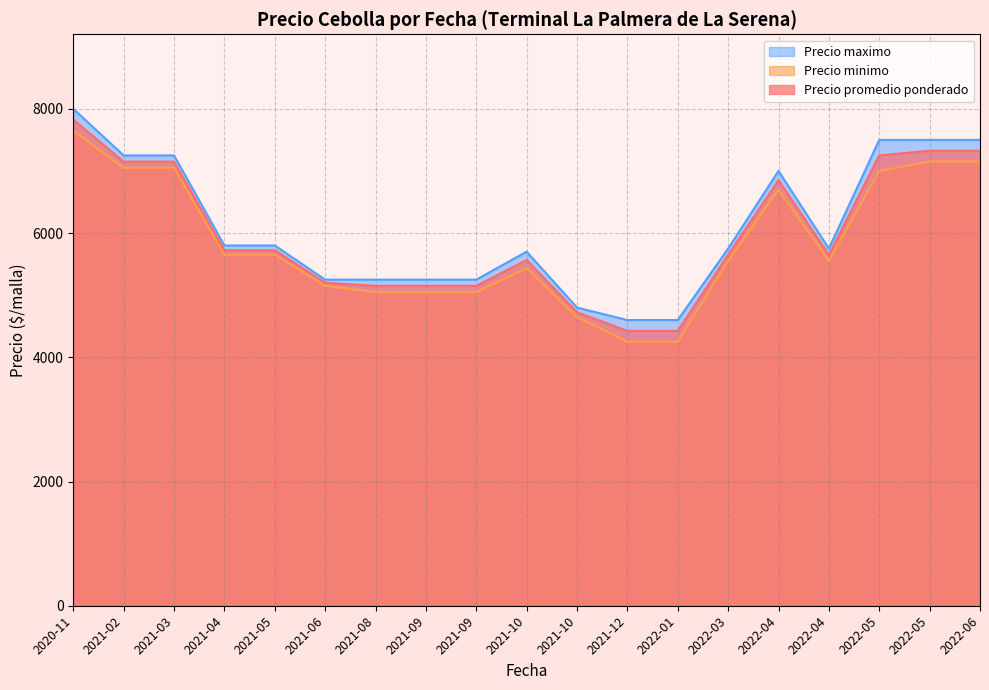

True or false: Precio promedio ponderado and Precio maximo intersect in this chart.

False